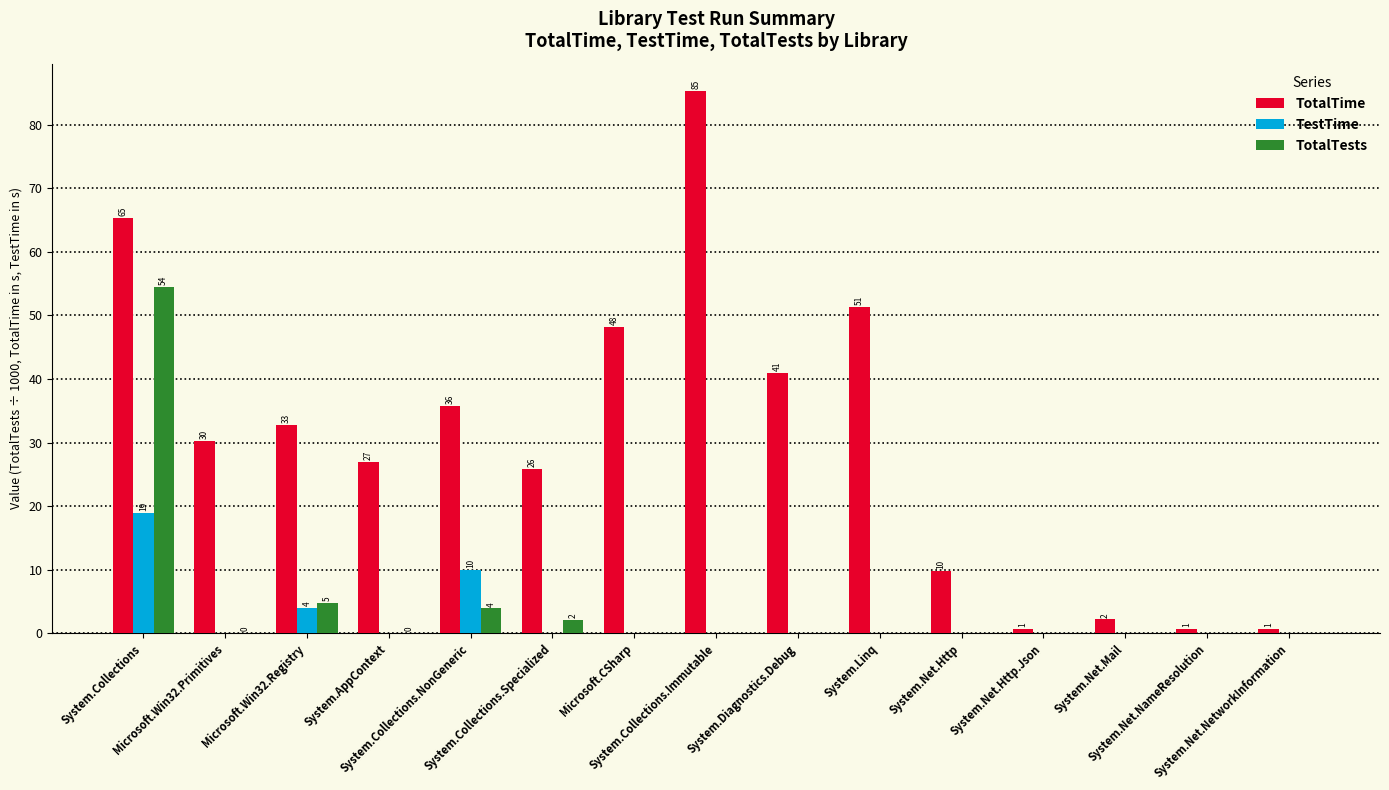

What is the sum of all TotalTests values?

65.3